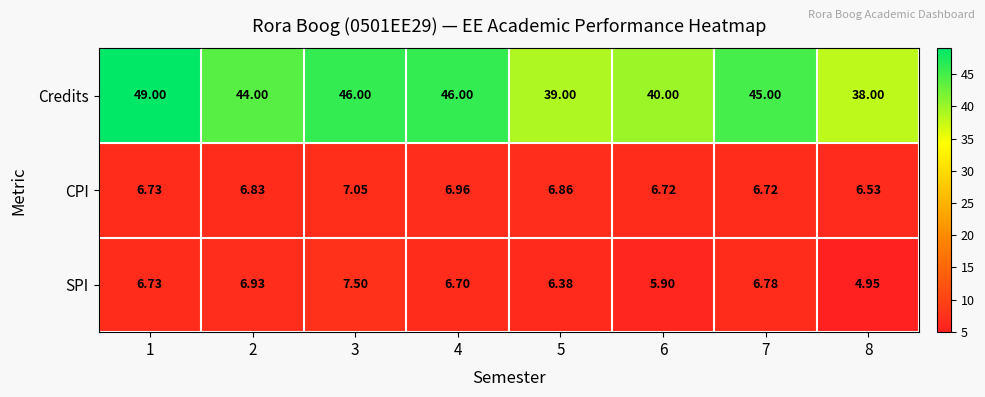

Which series changed the most between 5 and 8?

SPI